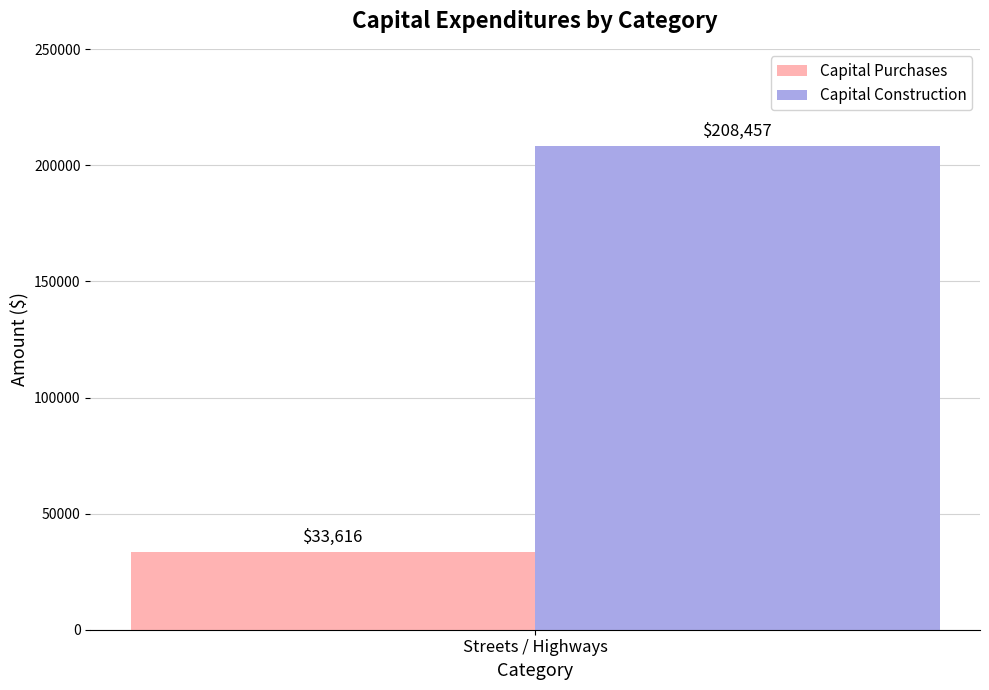

What is the smallest value displayed?

33616